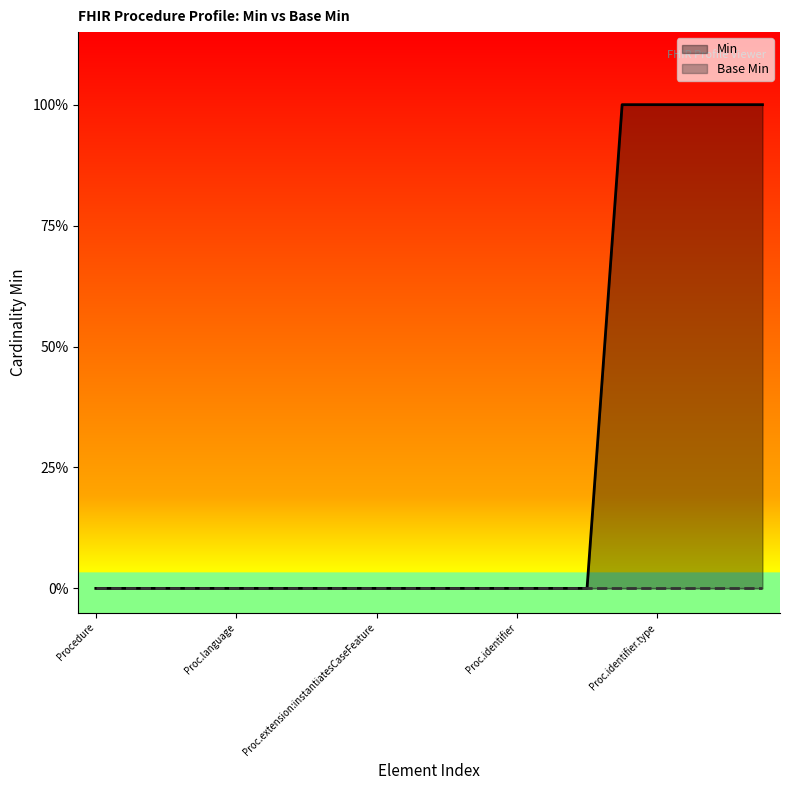

True or false: Min and Base Min intersect in this chart.

False